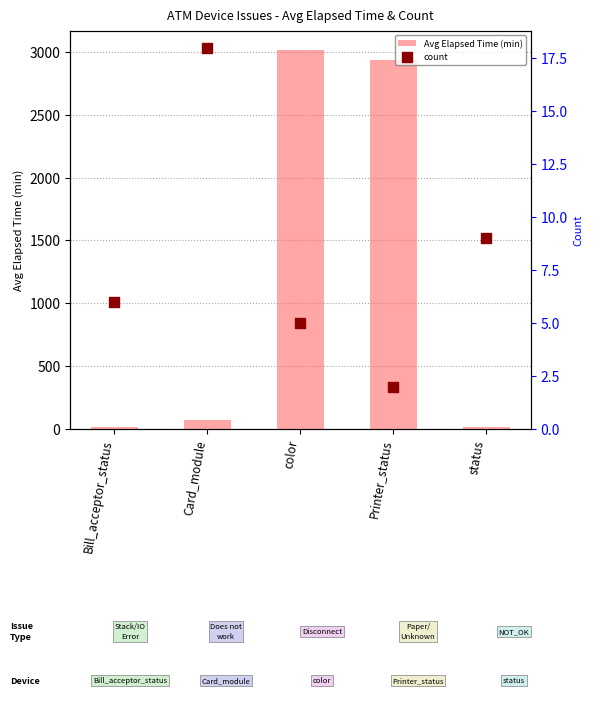

At how many categories does at least one series exceed 2531?

2